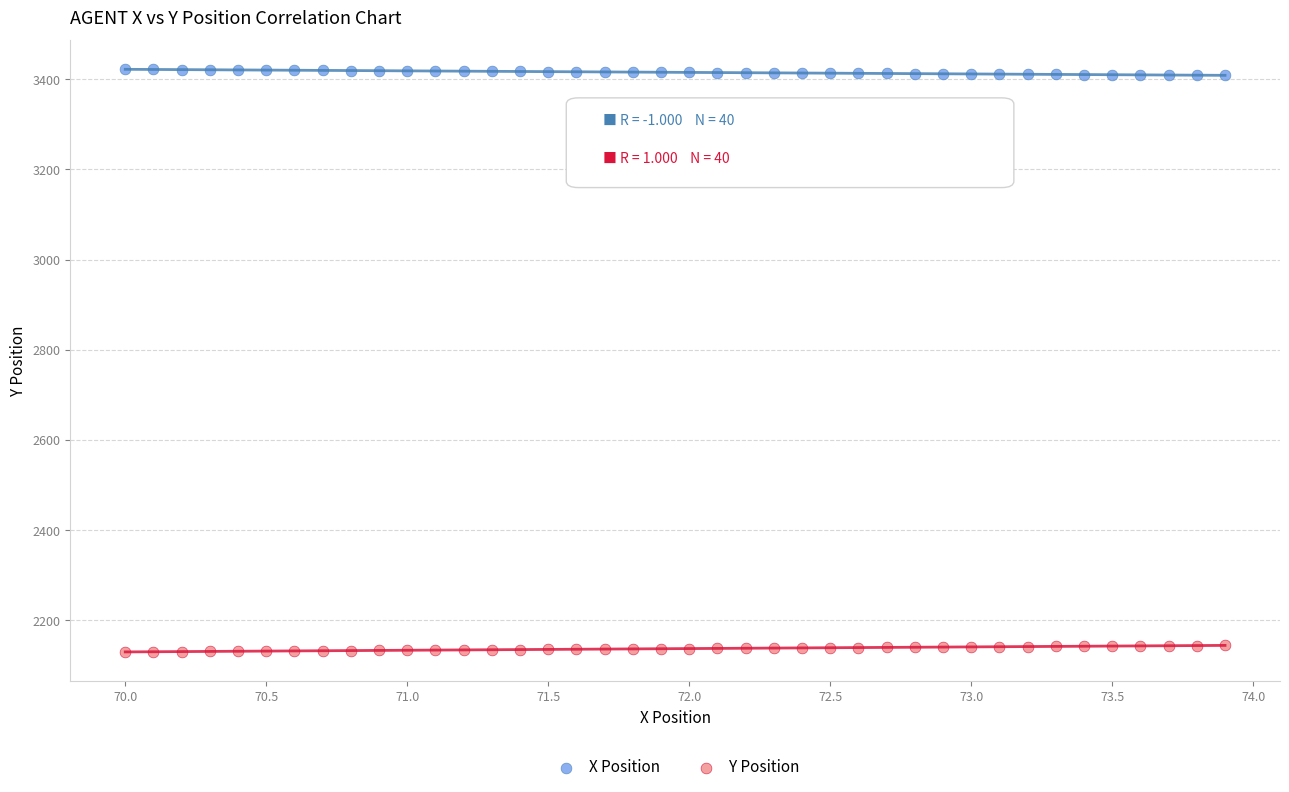

Which series reaches the minimum Y coordinate?

Y Position